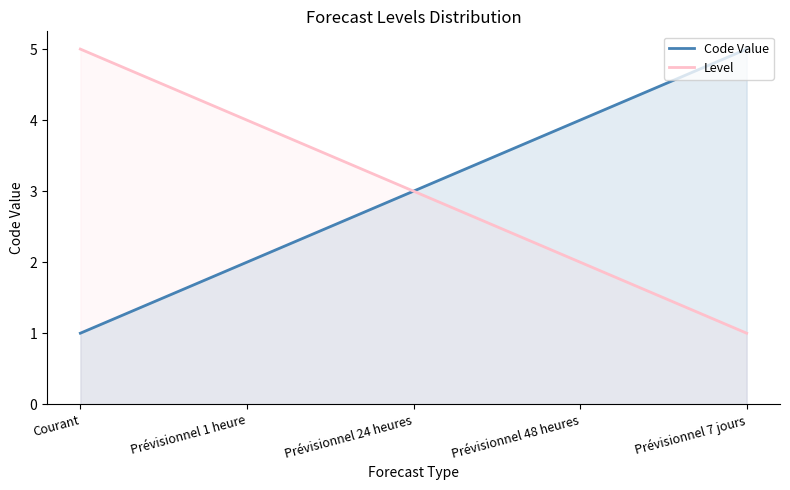

How many values are between 2 and 4?

3